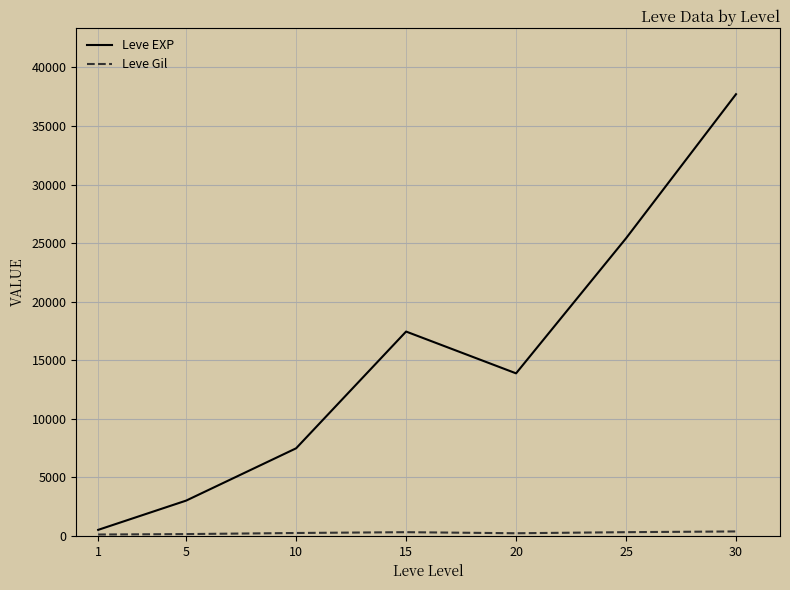

At how many categories does at least one series exceed 23115?

2